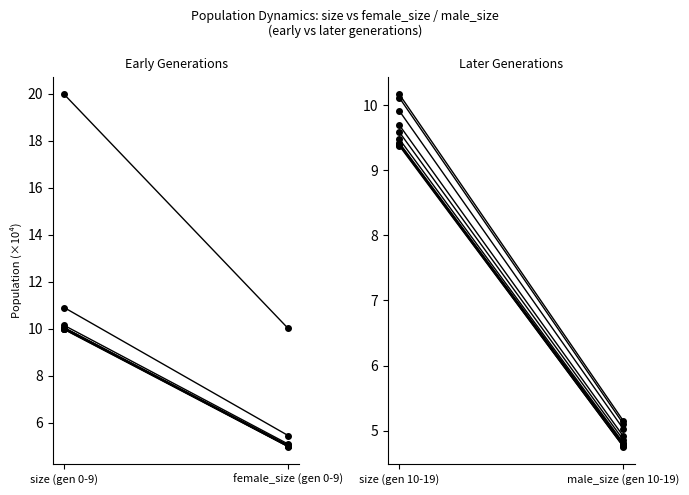

Rank the categories by size value from lowest to highest.

female_size (gen 0-9), size (gen 0-9)